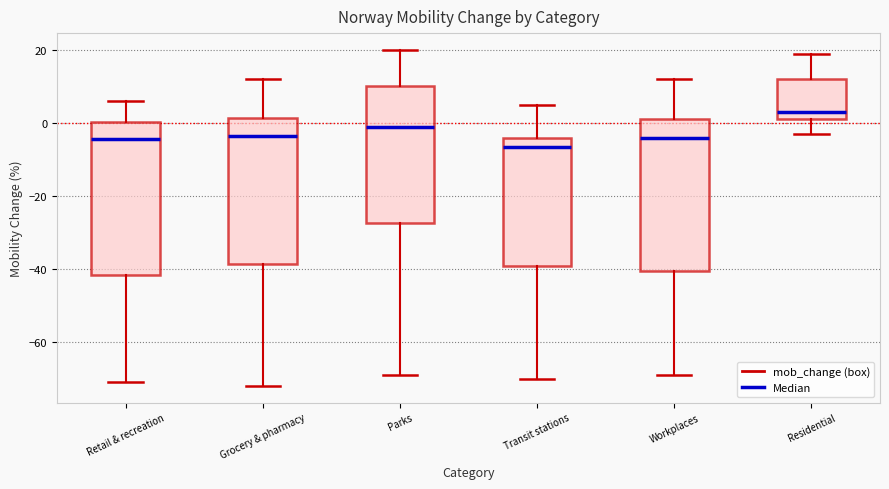

Reading left to right, read every box against the y-axis: the position of its median line, the range the box covers, and the ends of its whiskers. The values are not printed on the chart, so give them approximately, as read against the axis.

Retail & recreation: median -4, box -42 to 0, whiskers -70 to 6
Grocery & pharmacy: median -4, box -38 to 2, whiskers -72 to 12
Parks: median 0, box -28 to 10, whiskers -68 to 20
Transit stations: median -6, box -40 to -4, whiskers -70 to 6
Workplaces: median -4, box -40 to 2, whiskers -68 to 12
Residential: median 4, box 2 to 12, whiskers -2 to 20